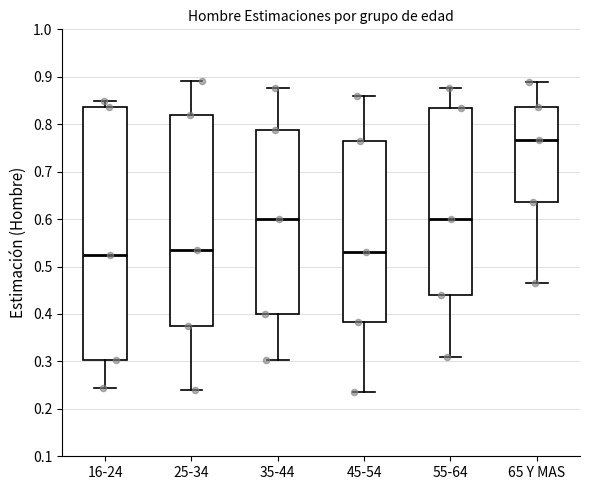

Where does the upper whisker of the box for 25-34 end on the y-axis? The values are not printed on the chart, so give them approximately, as read against the axis.

0.89